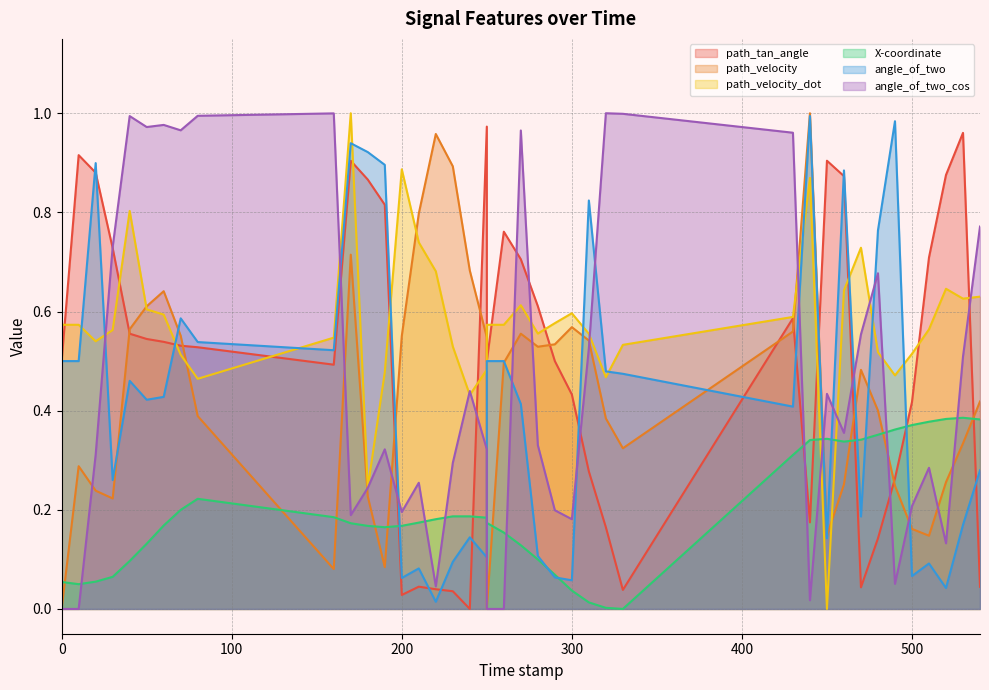

Is it true that path_tan_angle equals 0.0 at 200.0?

False